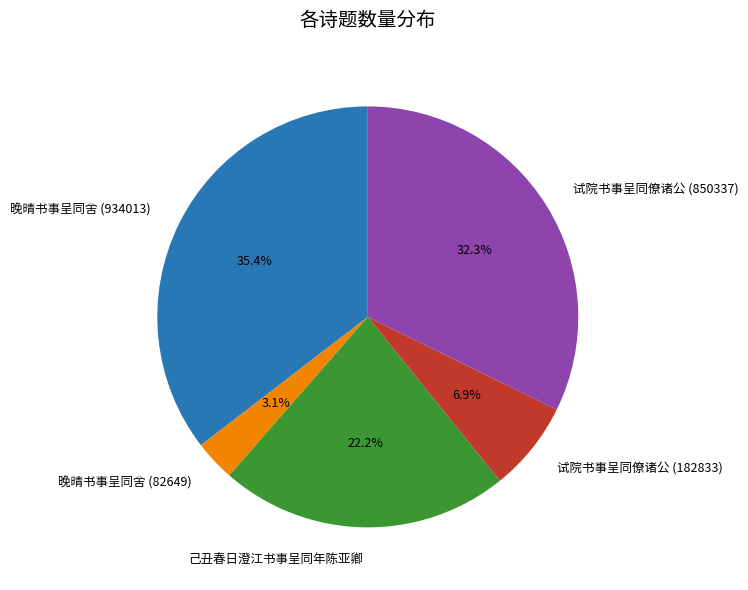

How many slices are in this pie chart?

5